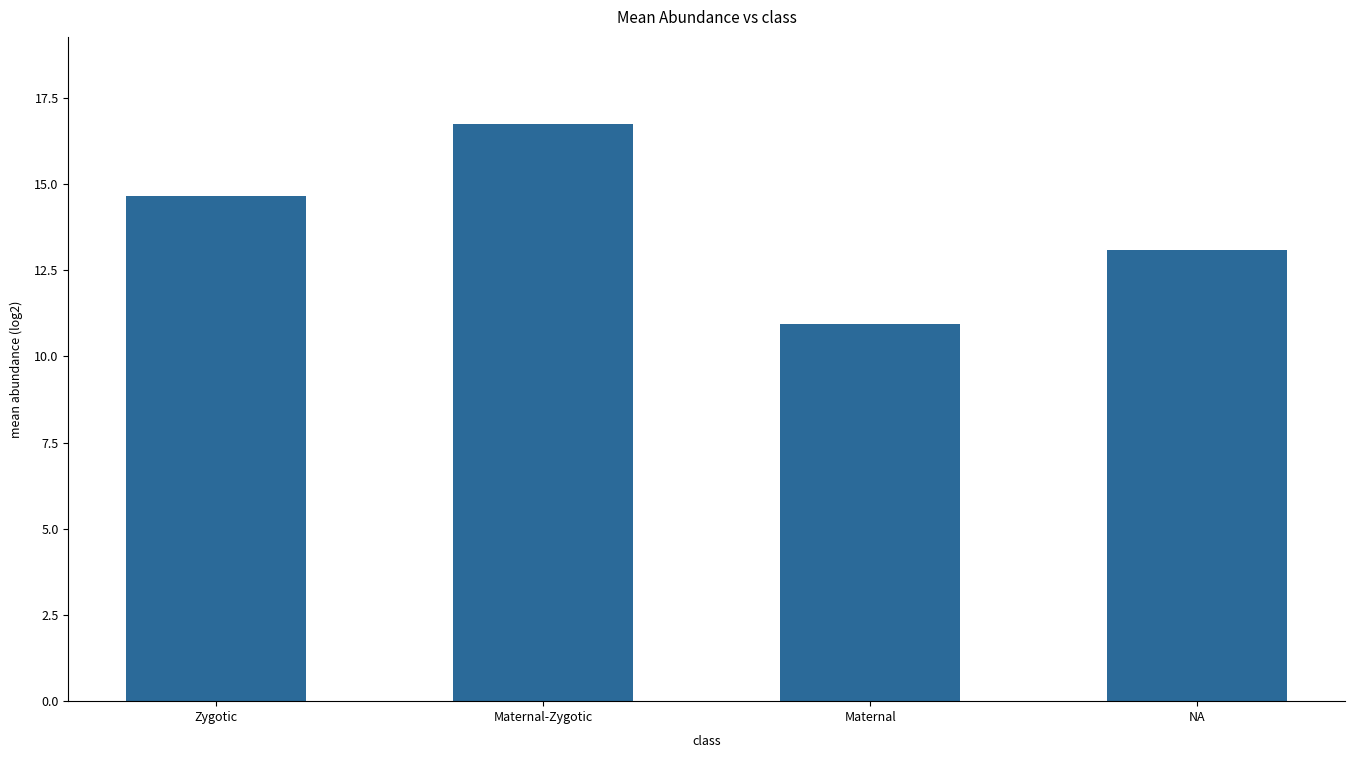

Read the value at Maternal.

10.9